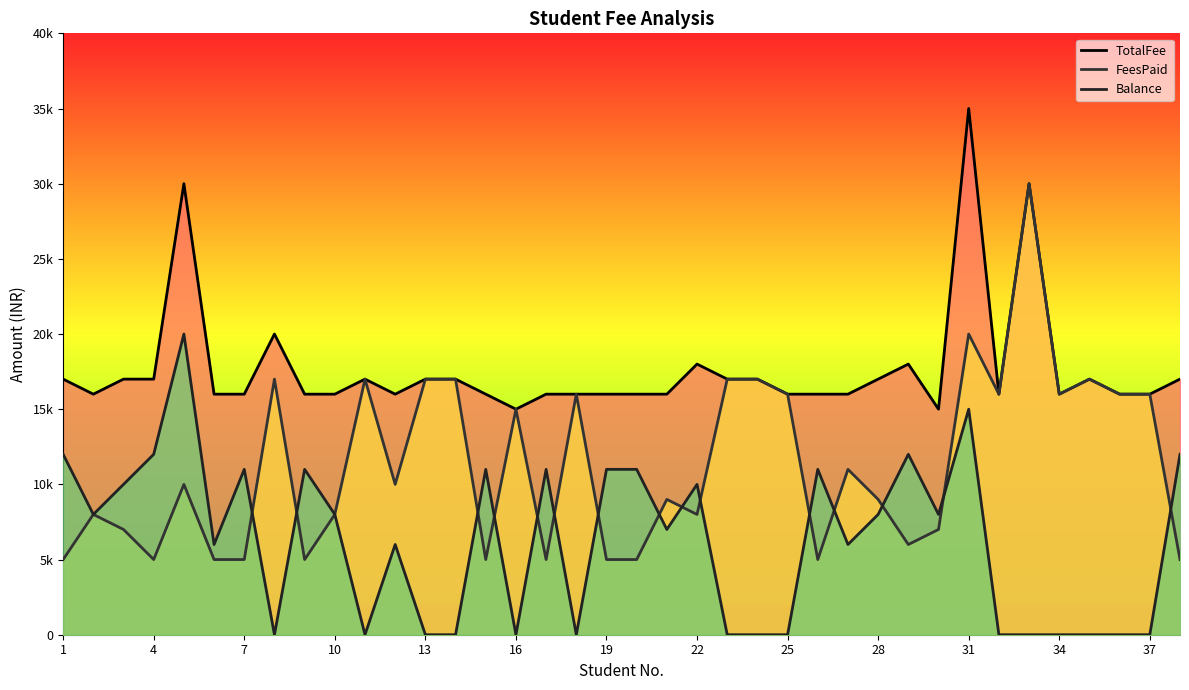

Which series has the largest range (max minus min)?

FeesPaid